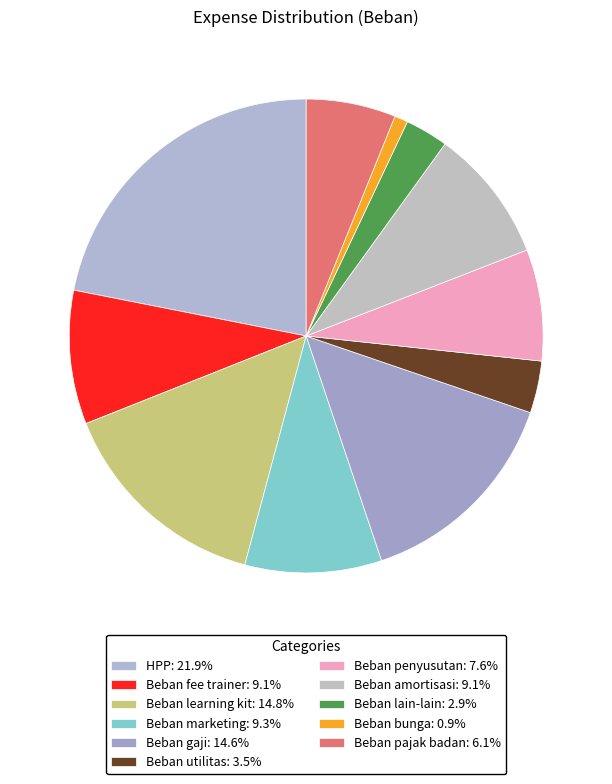

Which slice is the largest?

HPP